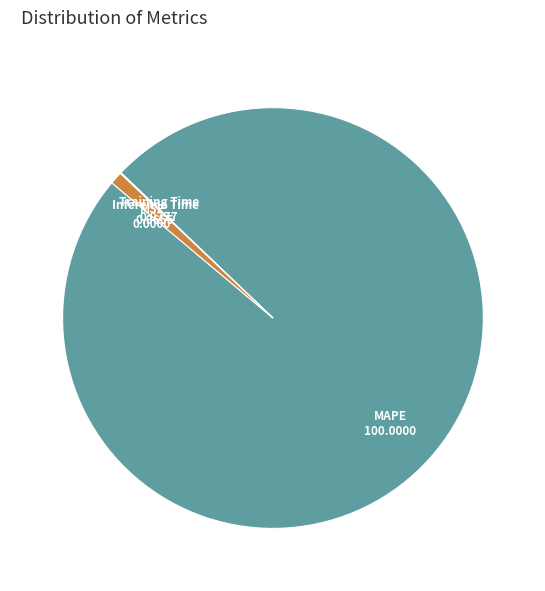

Which slice is the largest?

MAPE